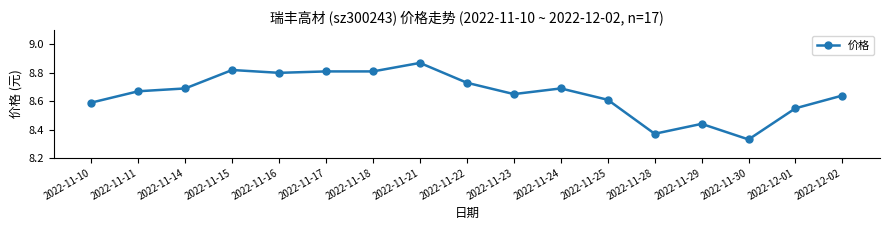

Is it true that the value at 2022-11-18 is 6.1?

False